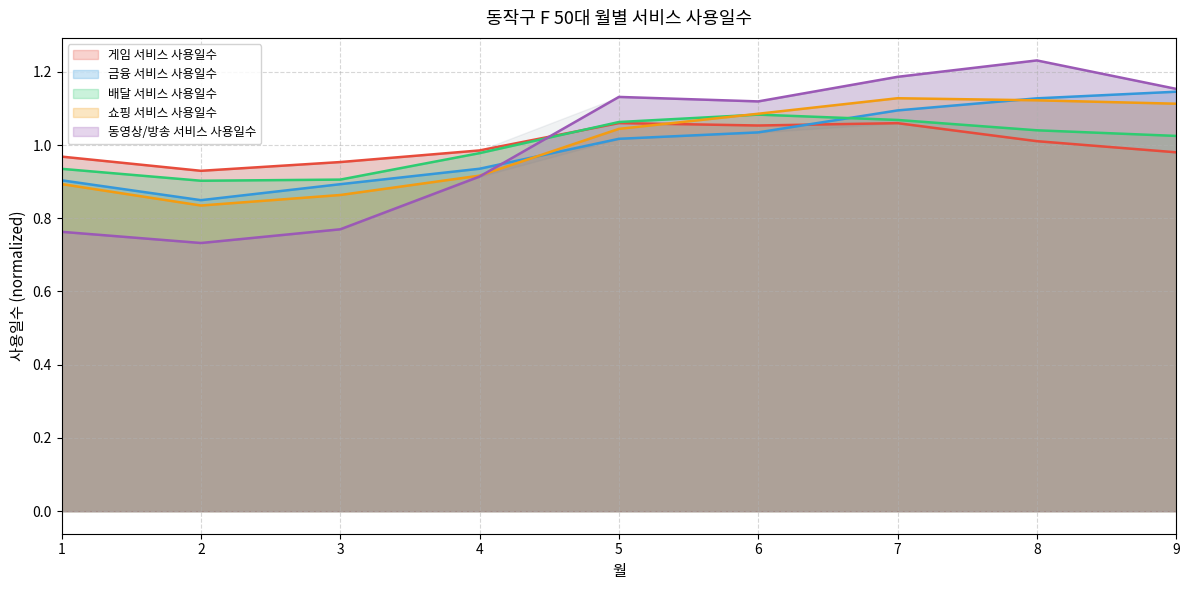

Reading left to right, what are all the values shown in this chart?

게임 서비스 사용일수: 1.0	0.9	1.0	1.0	1.1	1.1	1.1	1.0	1.0
금융 서비스 사용일수: 0.9	0.8	0.9	0.9	1.0	1.0	1.1	1.1	1.1
배달 서비스 사용일수: 0.9	0.9	0.9	1.0	1.1	1.1	1.1	1.0	1.0
쇼핑 서비스 사용일수: 0.9	0.8	0.9	0.9	1.0	1.1	1.1	1.1	1.1
동영상/방송 서비스 사용일수: 0.8	0.7	0.8	0.9	1.1	1.1	1.2	1.2	1.2